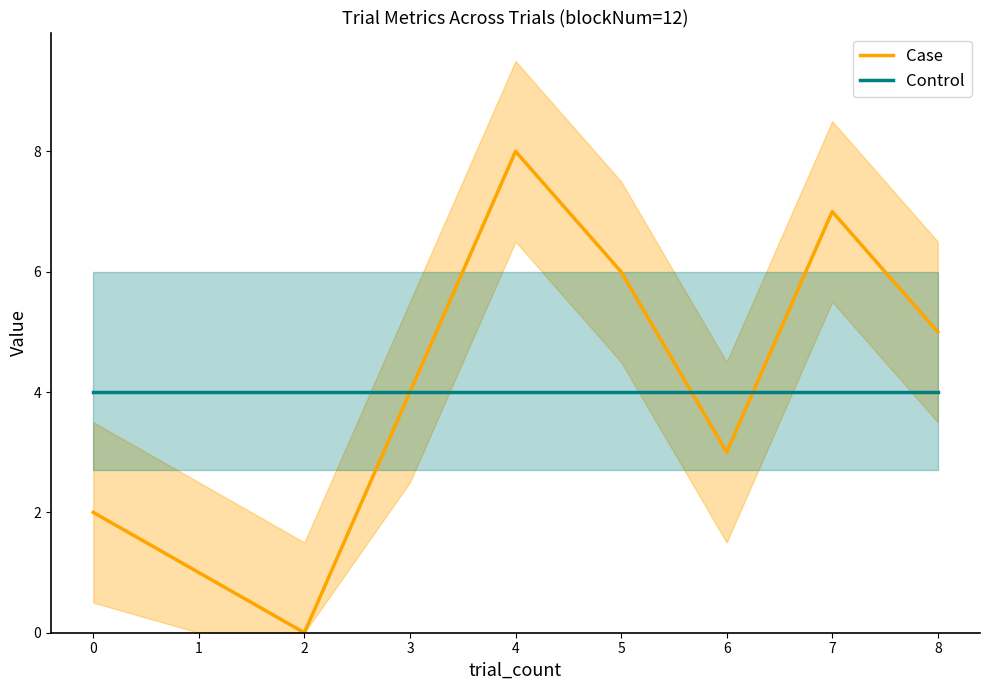

Count the Case values in the range 2 to 6.

5